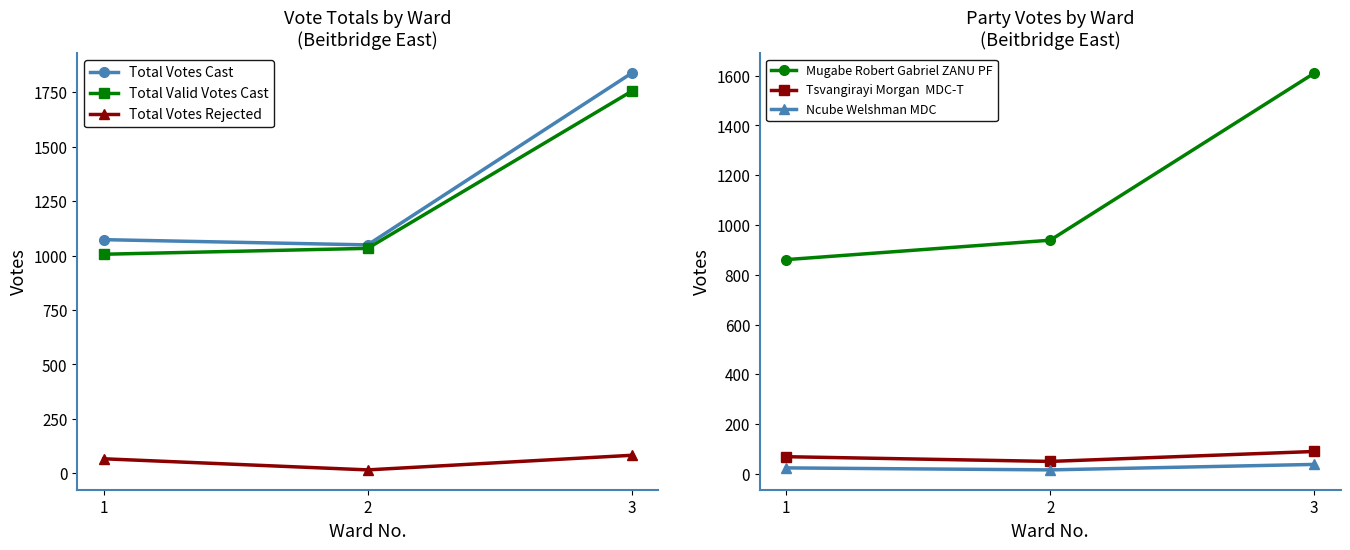

Which series has the largest range (max minus min)?

Total Votes Cast